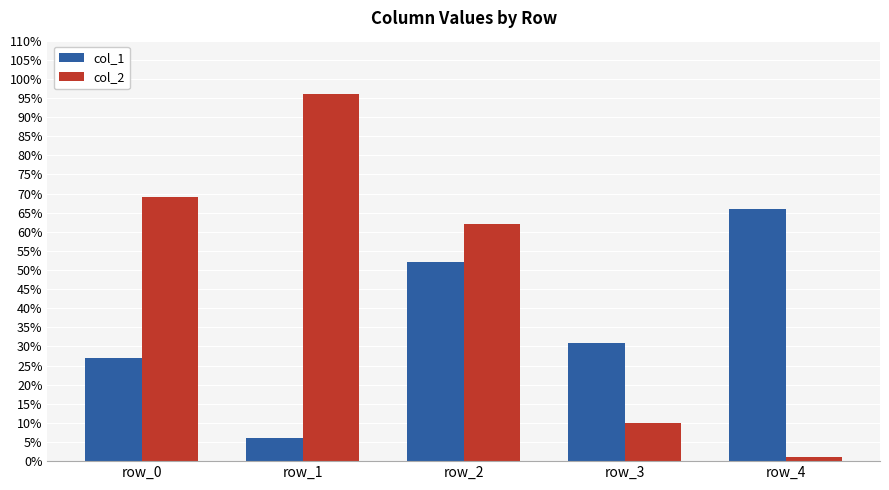

Where does the col_2 series first go above 62?

row_0